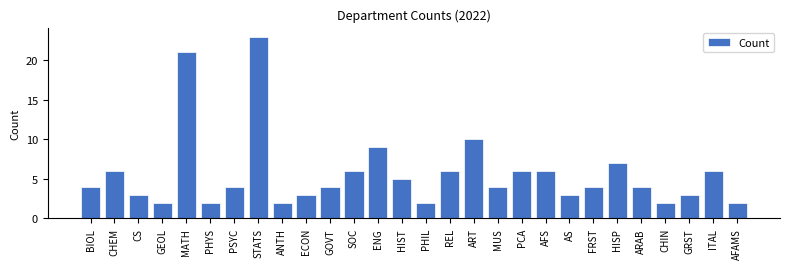

Reading left to right, extract all data points from this chart.

BIOL=4	CHEM=6	CS=3	GEOL=2	MATH=21	PHYS=2	PSYC=4	STATS=23	ANTH=2	ECON=3	GOVT=4	SOC=6	ENG=9	HIST=5	PHIL=2	REL=6	ART=10	MUS=4	PCA=6	AFS=6	AS=3	FRST=4	HISP=7	ARAB=4	CHIN=2	GRST=3	ITAL=6	AFAMS=2